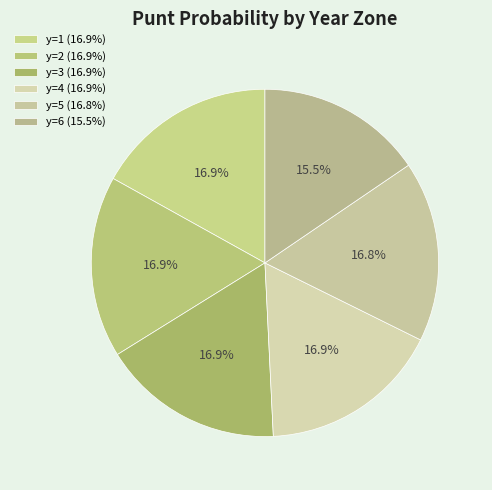

How many segments does this pie chart have?

6